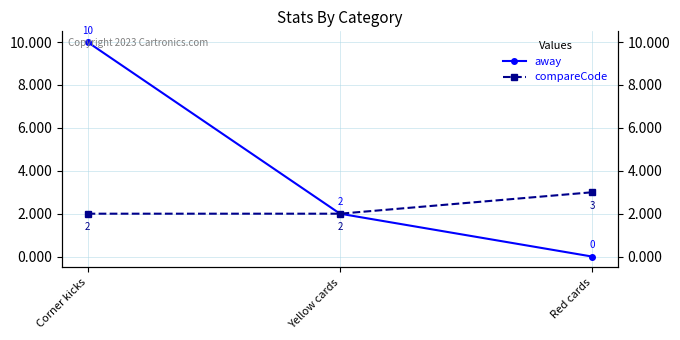

Rank the categories by compareCode value from lowest to highest.

Corner kicks, Yellow cards, Red cards